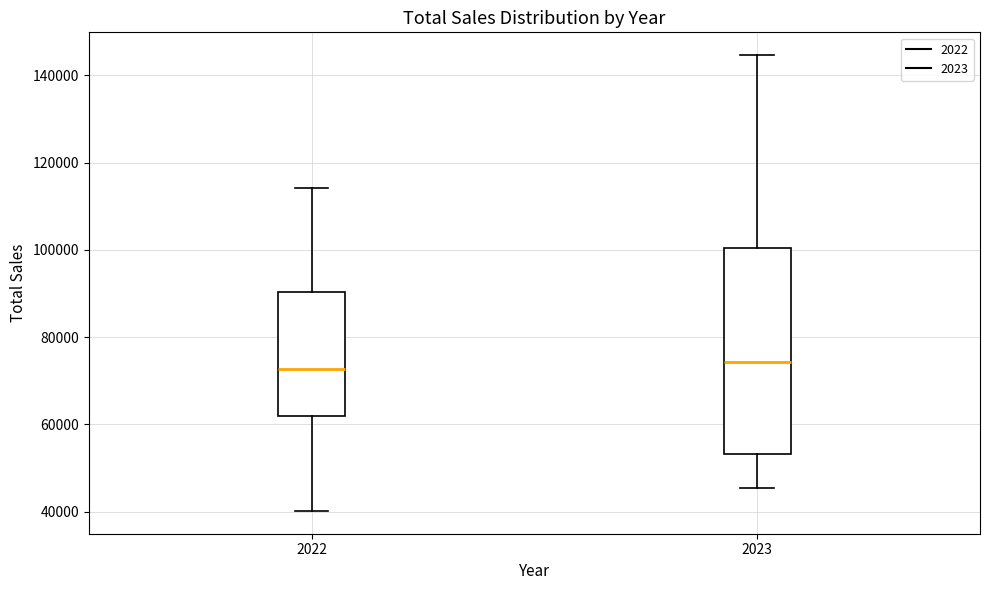

Where does the upper whisker of the box at x = 2022 end on the y-axis? The values are not printed on the chart, so give them approximately, as read against the axis.

114000